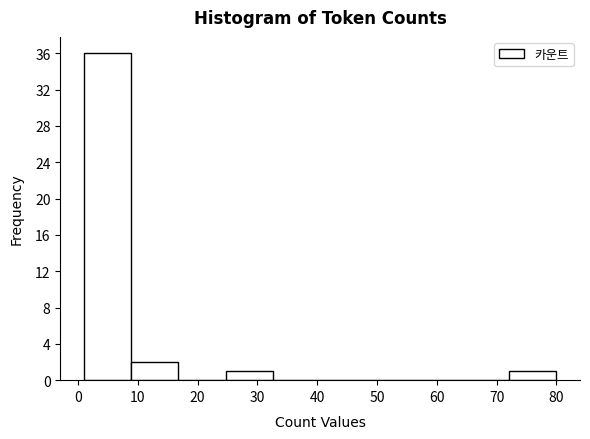

How tall is the bar that spans 8.9 to 16.8 on the x-axis? Neither the bar edges nor the heights are printed on the chart, so give them approximately, as read against the axes.

2